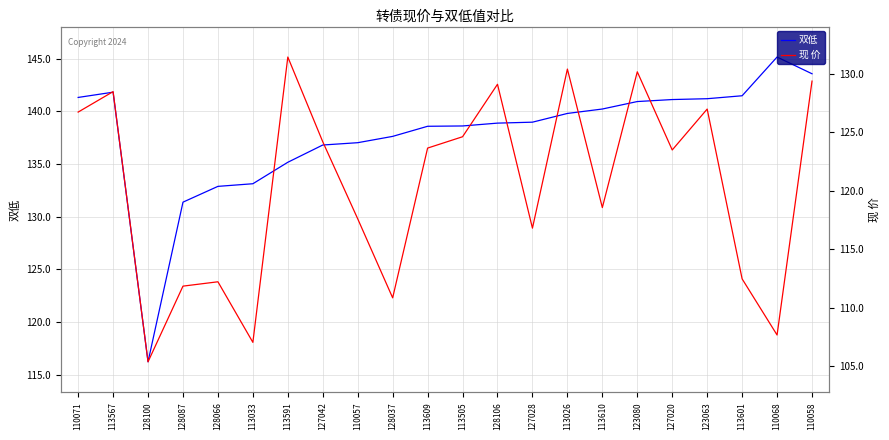

List the series in order of their peak value, lowest first.

现 价, 双低